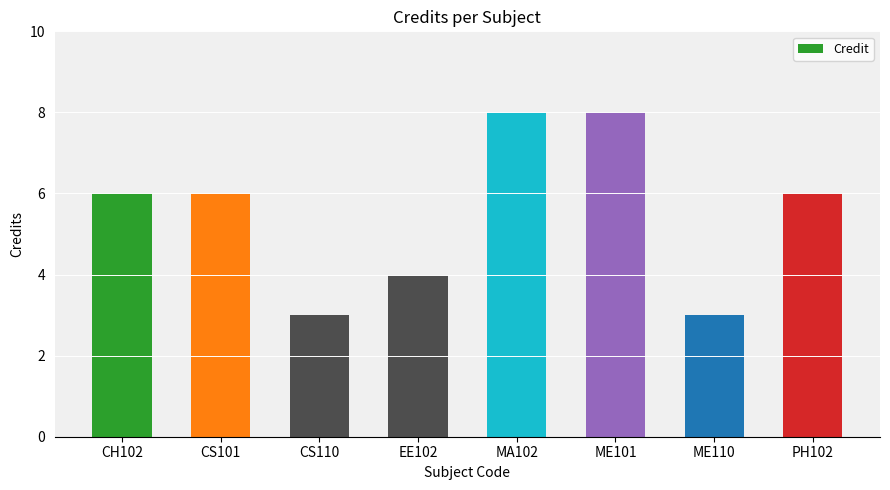

What is the smallest value displayed?

3